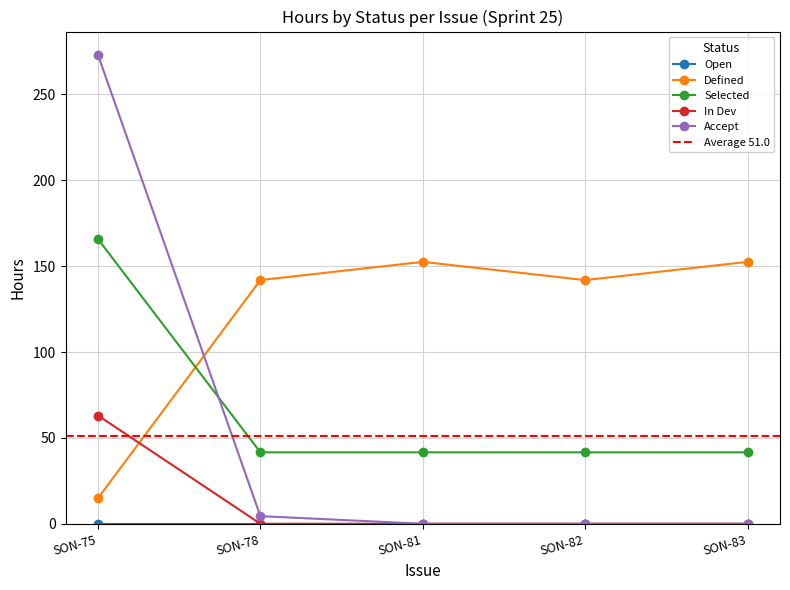

Reading left to right, extract all data points from this chart.

Defined: 14.9	141.9	152.5	141.9	152.5
Selected: 165.8	41.6	41.6	41.6	41.6
In Dev: 63.0	0.0	0.0	0.0	0.0
Accept: 272.9	4.5	0.0	0.0	0.0